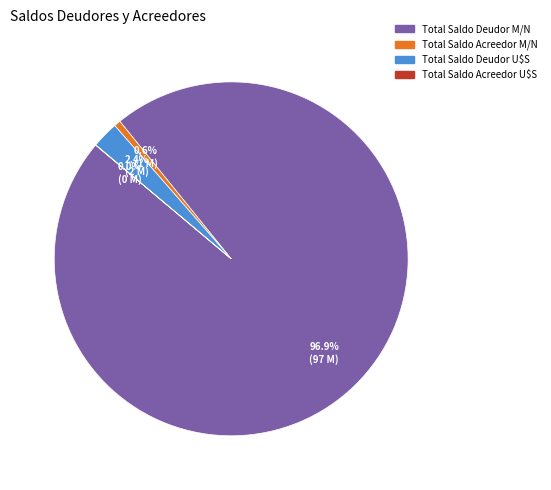

Which has a higher value, Total Saldo Acreedor M/N or Total Saldo Deudor U$S?

Total Saldo Deudor U$S